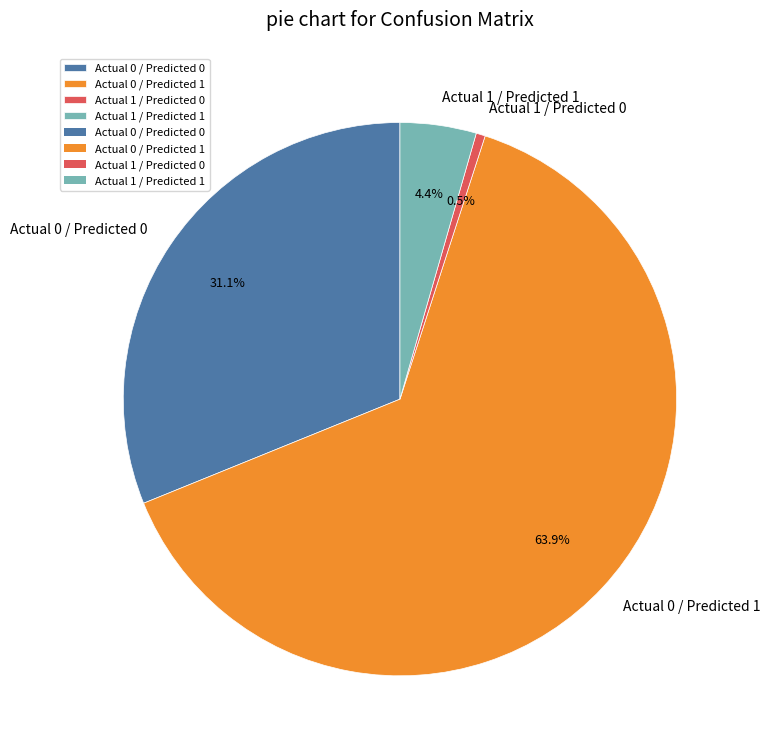

How many slices are in this pie chart?

4